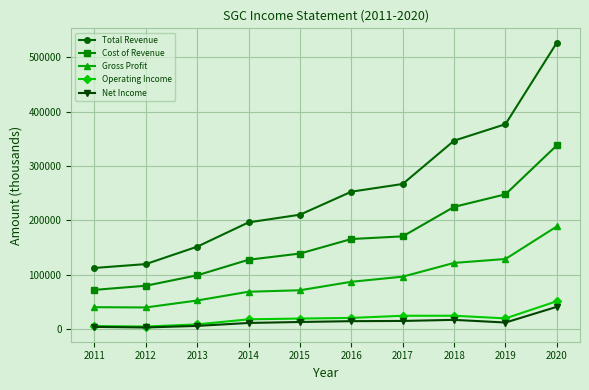

What is the highest value of the Operating Income series?

51300